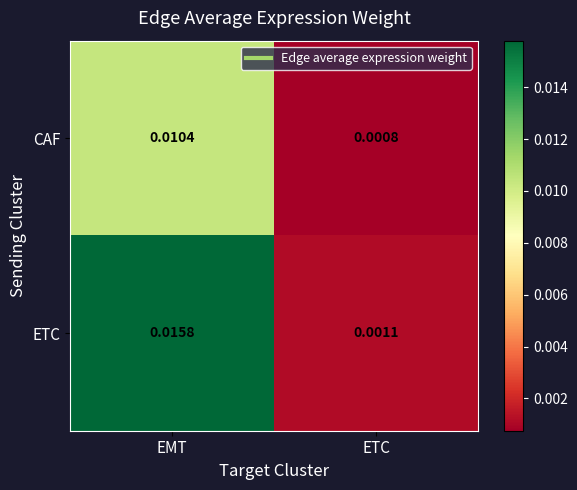

List the series in order of their overall mean, lowest first.

CAF, ETC